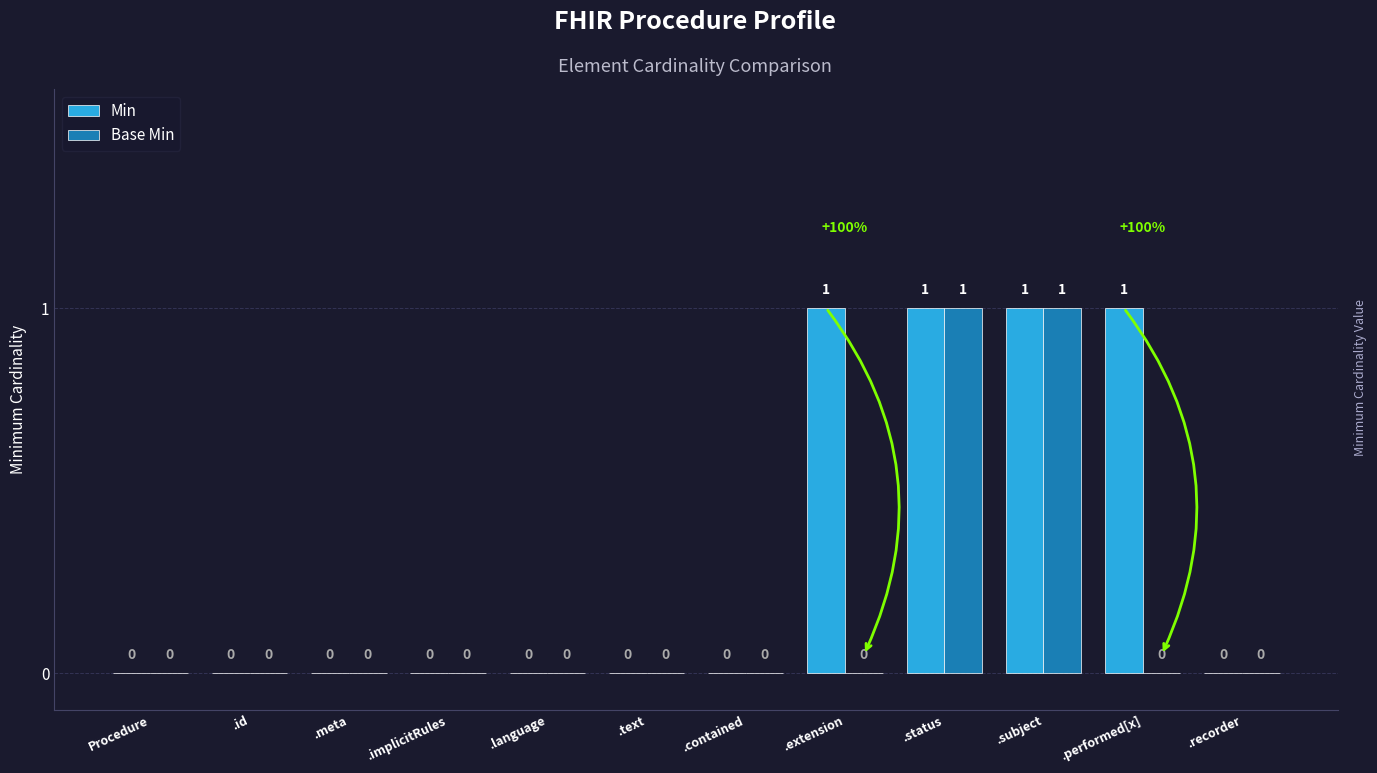

Is it true that Base Min equals 1 at .status?

True